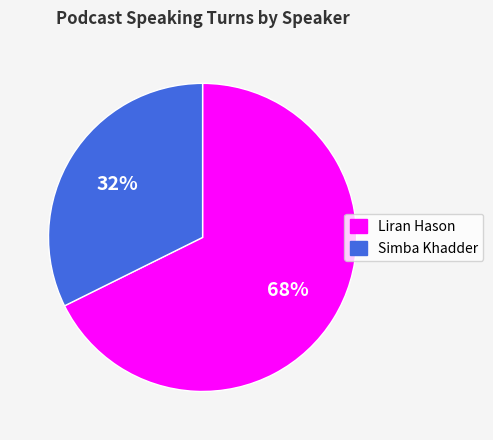

Is it true that Simba Khadder is 32% of the pie?

True